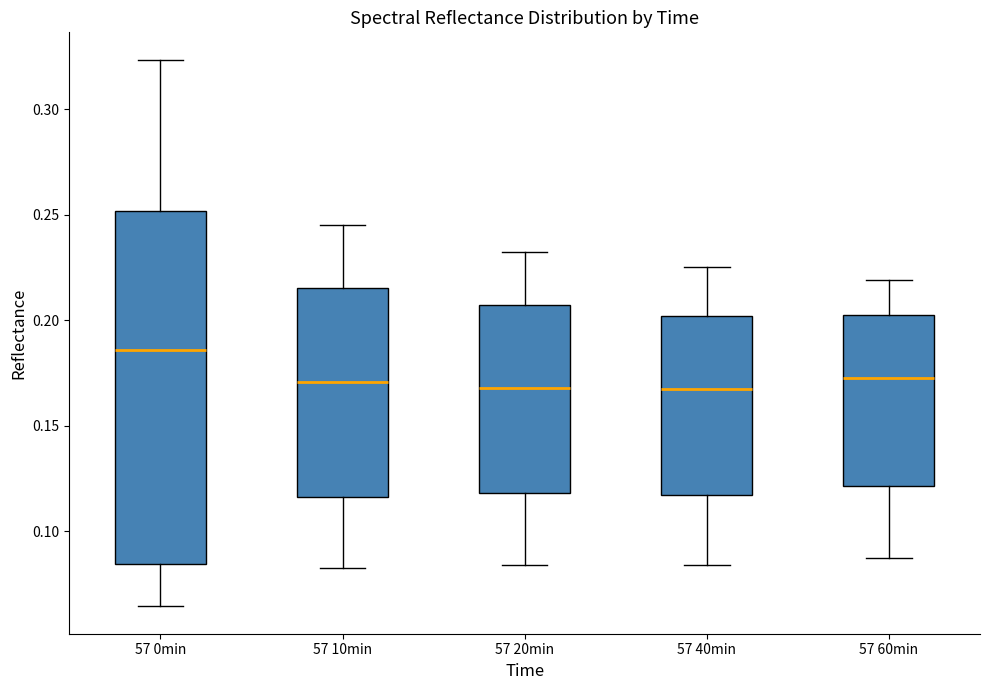

Reading left to right, transcribe this box plot: for each box, give where its median line is, the range the box spans, and where its two whiskers end, as read against the y-axis. The values are not printed on the chart, so give them approximately, as read against the axis.

57 0min: median 0.185, box 0.085 to 0.250, whiskers 0.065 to 0.325
57 10min: median 0.170, box 0.115 to 0.215, whiskers 0.085 to 0.245
57 20min: median 0.170, box 0.120 to 0.205, whiskers 0.085 to 0.230
57 40min: median 0.165, box 0.115 to 0.200, whiskers 0.085 to 0.225
57 60min: median 0.175, box 0.120 to 0.200, whiskers 0.085 to 0.220